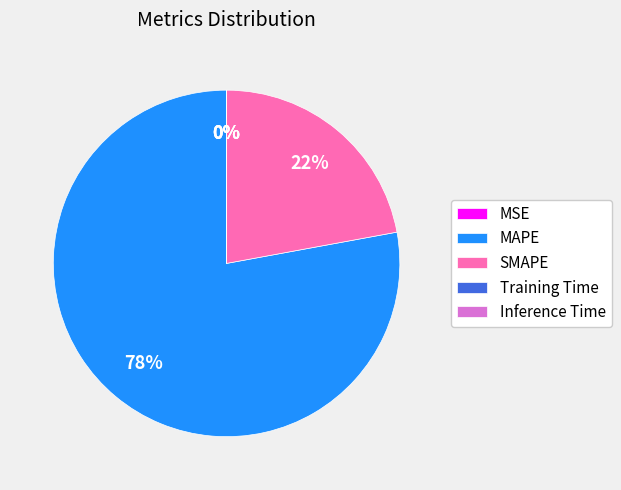

Is MAPE the majority of the pie?

Yes